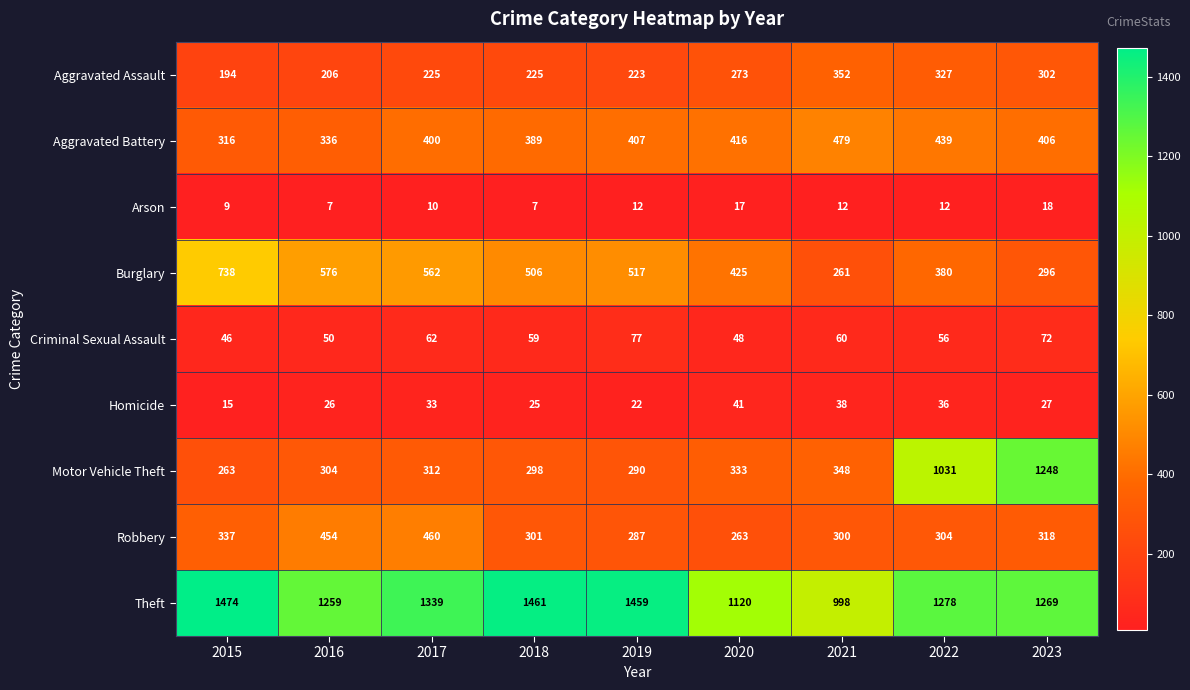

How many values in the Criminal Sexual Assault series are below 59?

4